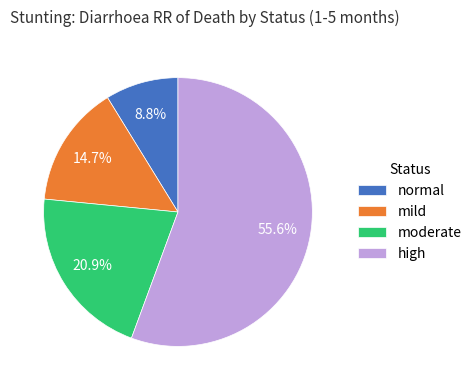

What is the smallest slice in the pie chart?

normal